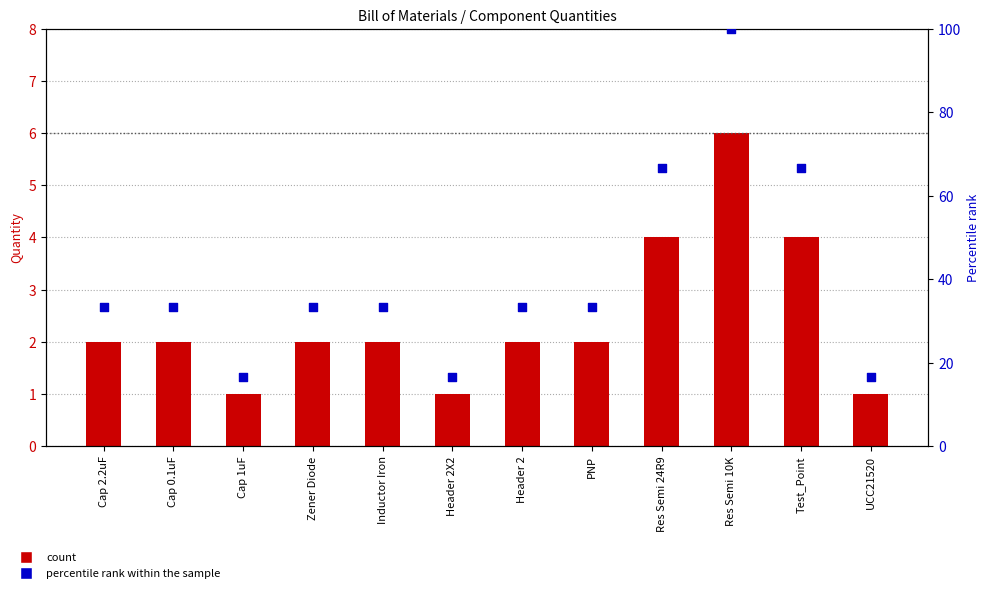

Which series reaches the minimum Y coordinate?

count